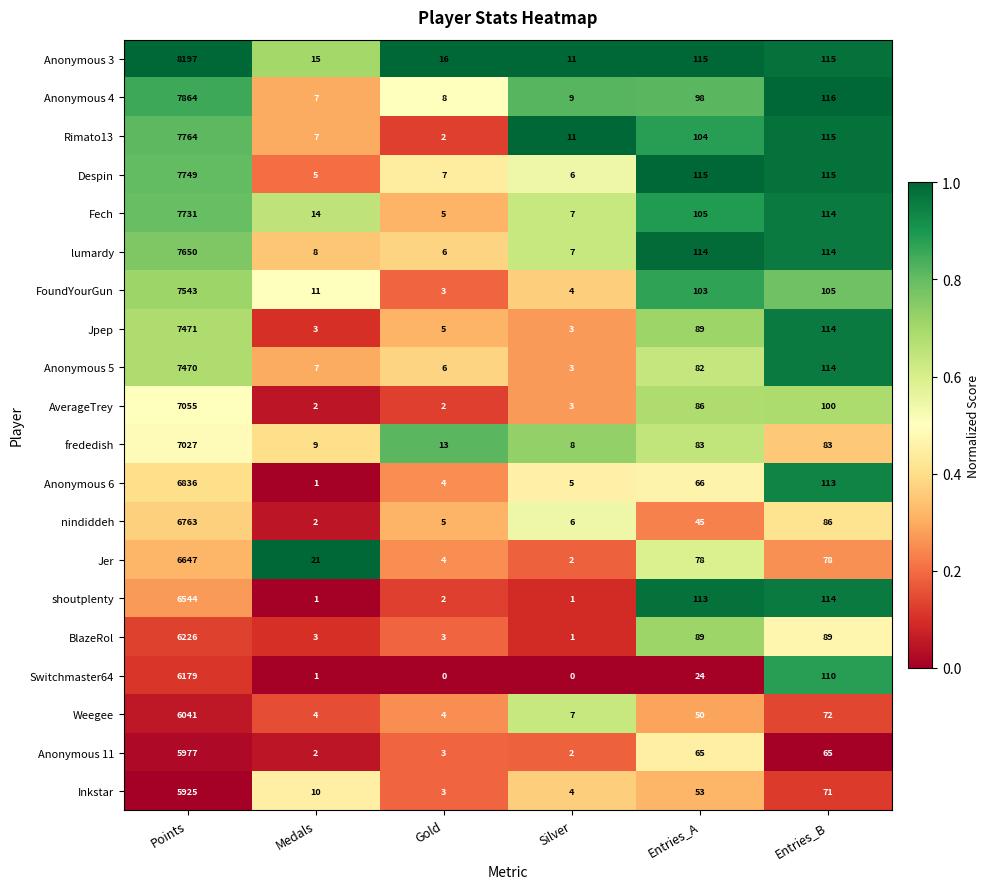

At which label does AverageTrey first exceed 86?

Points